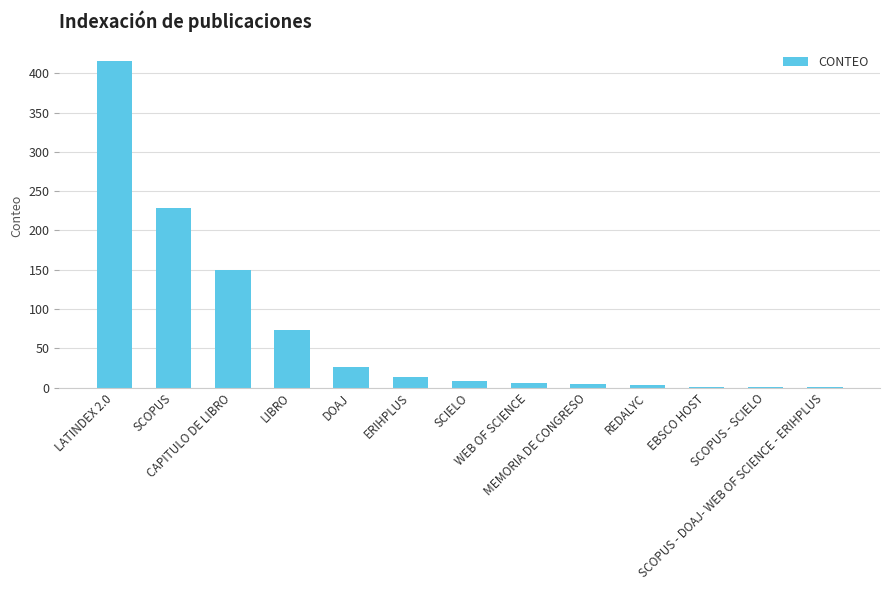

What is the greatest value displayed?

416